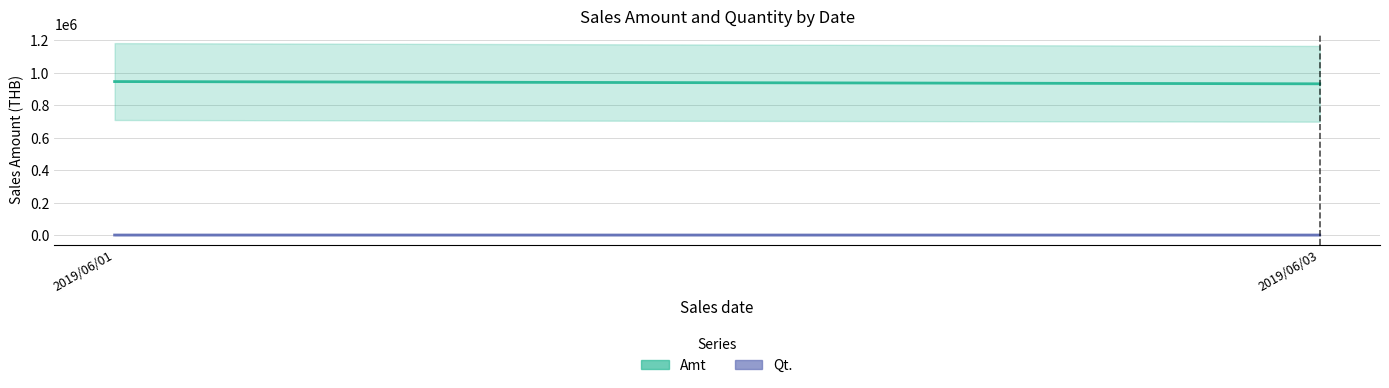

What is the sum of the Qt. values at 2019/06/01 and 2019/06/03?

3770.0